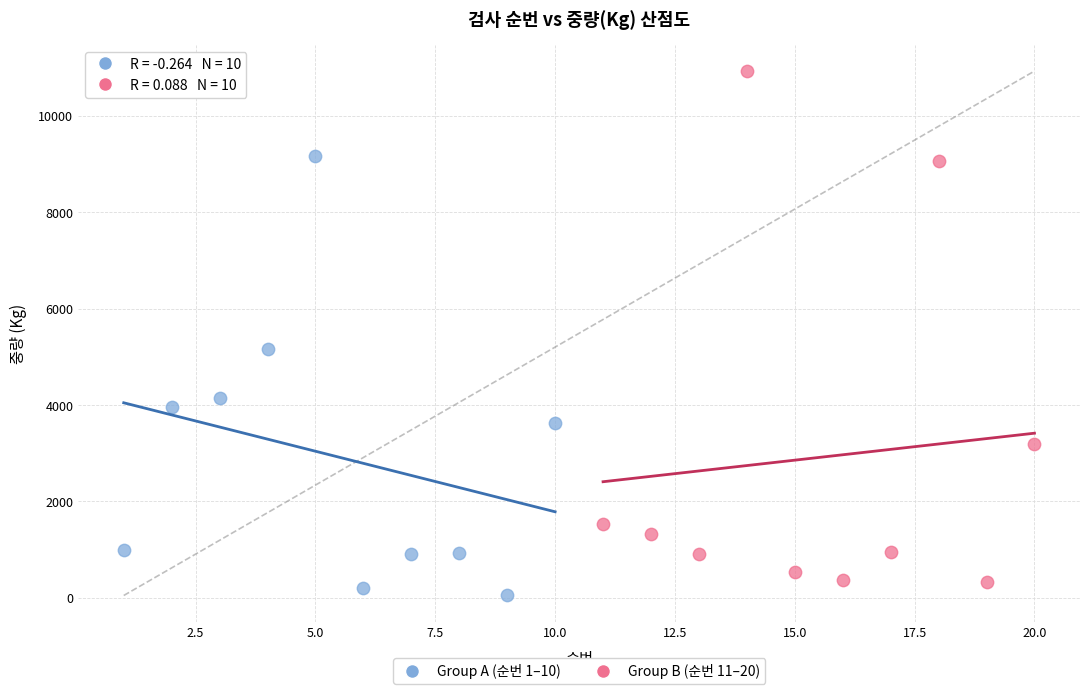

Which series reaches the maximum Y coordinate?

Group B (순번 11–20)